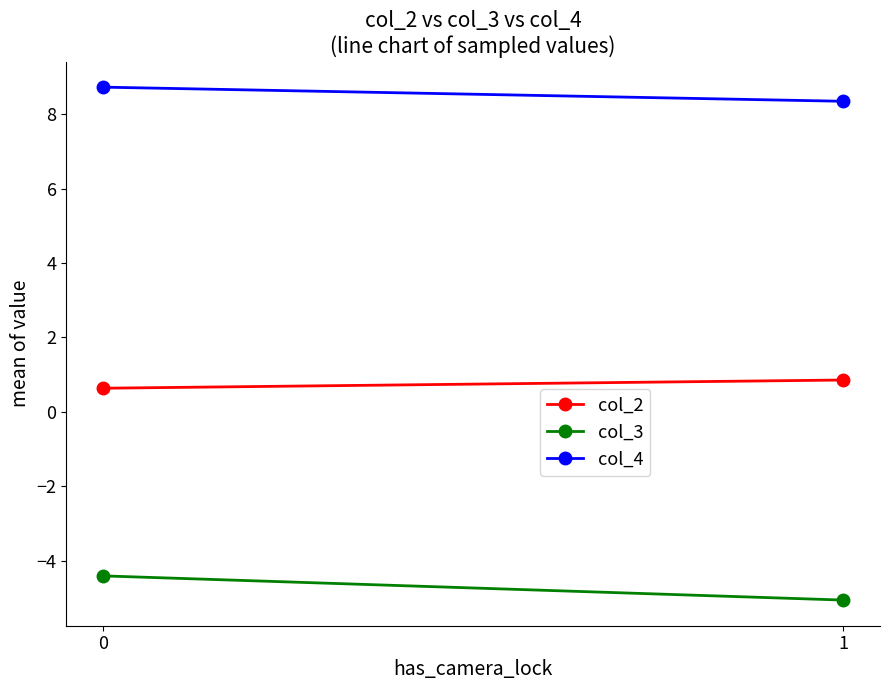

Between 1 and 0, which is larger?

1